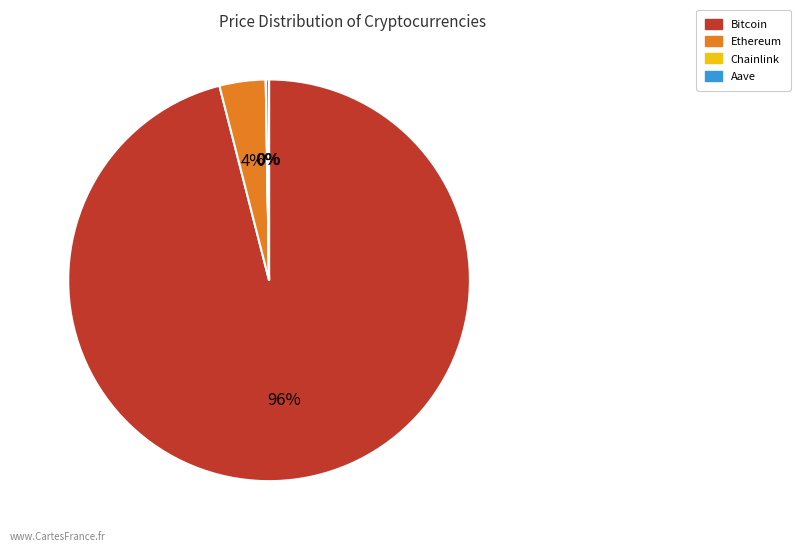

Is it true that Ethereum is 10% of the pie?

False